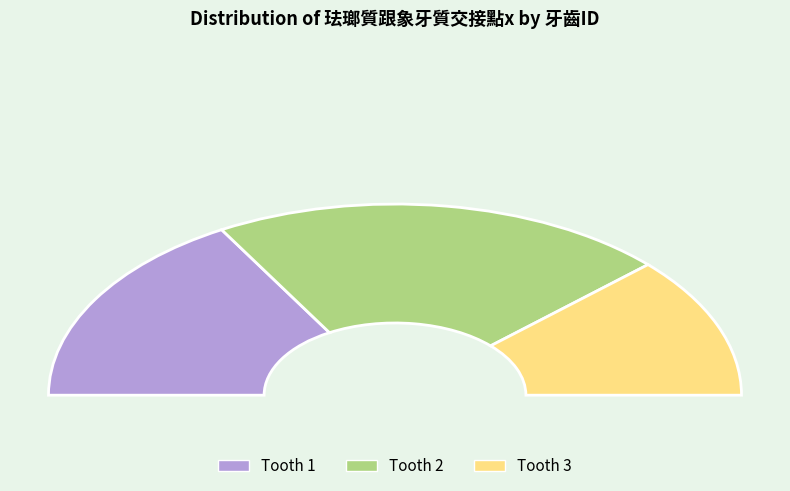

Count the number of slices in the pie.

5